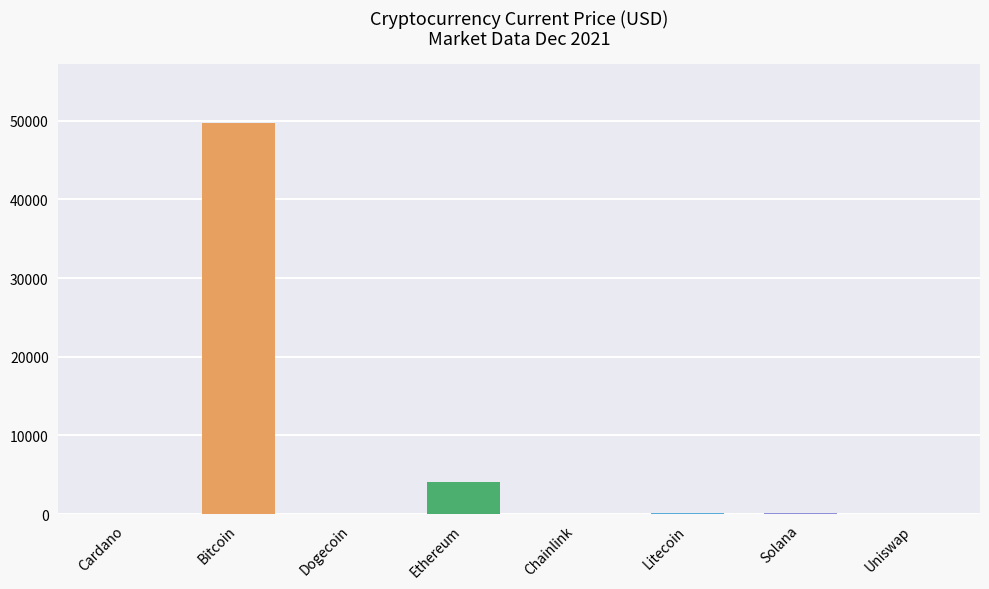

At which category does the chart reach its peak across all series?

Bitcoin